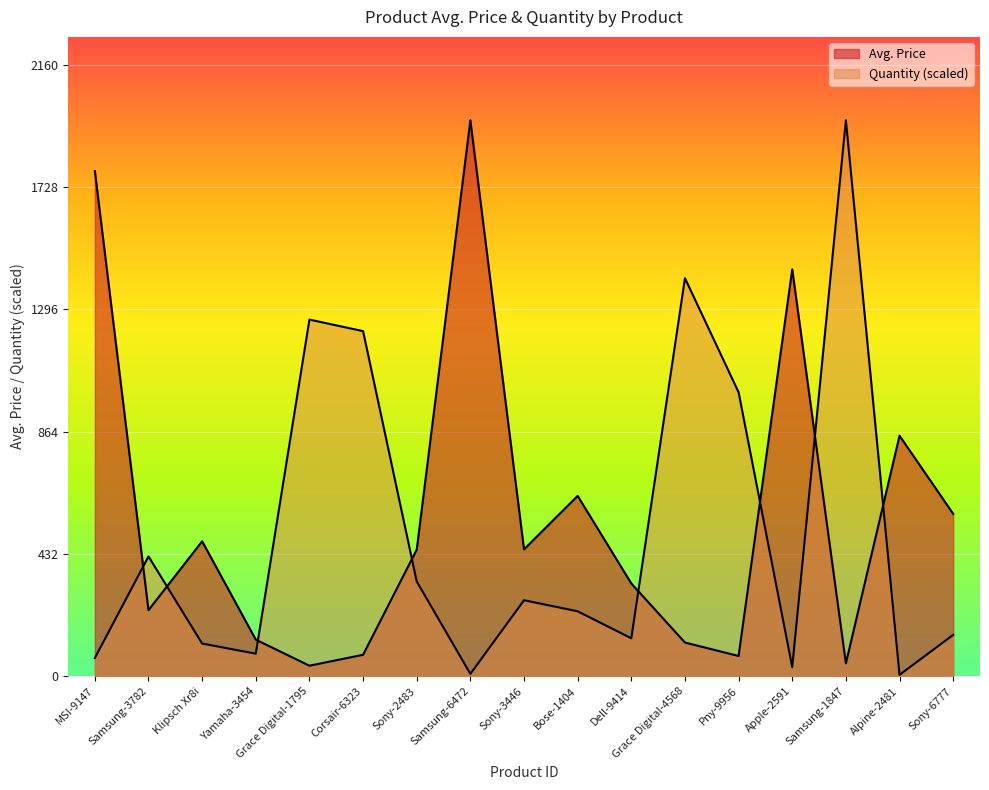

What is the maximum value for Quantity?

1964.3